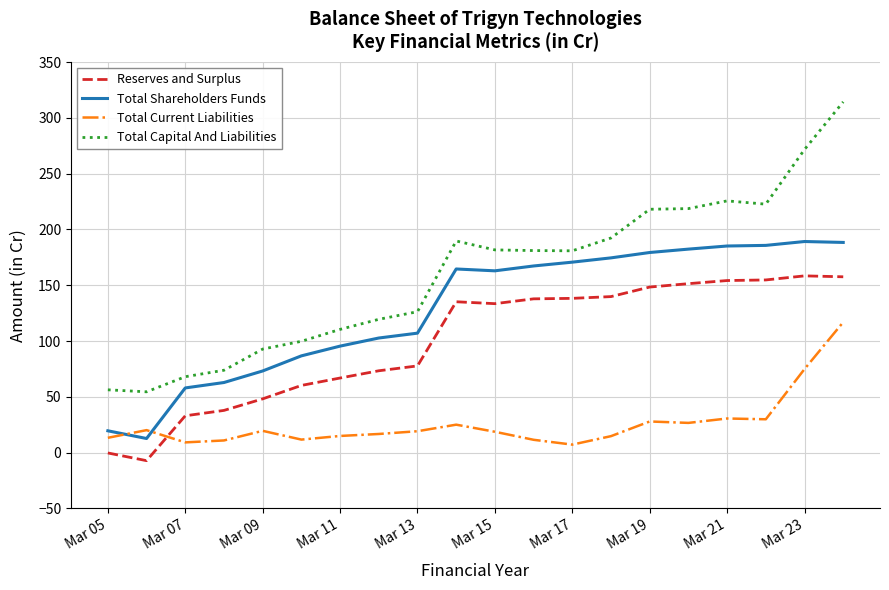

Which series has the largest total across all categories?

Total Capital And Liabilities